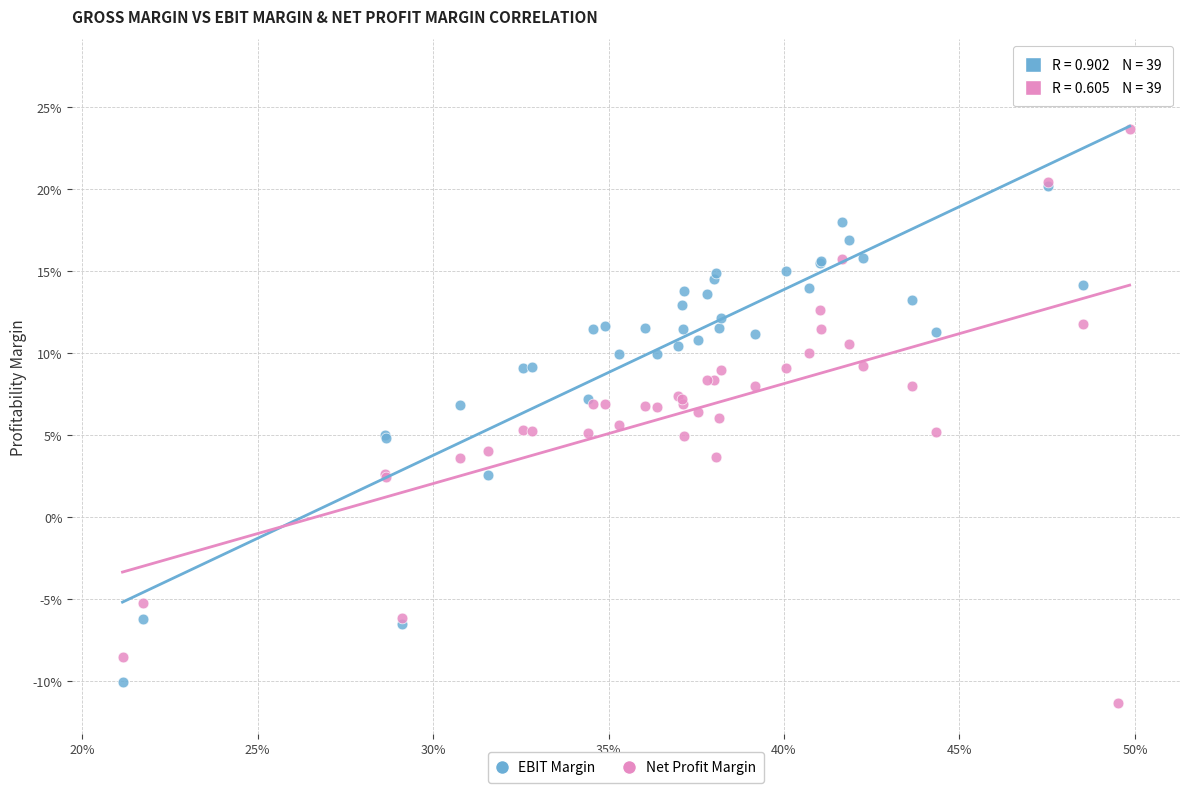

What are all the series names shown in the legend?

EBIT Margin, Net Profit Margin